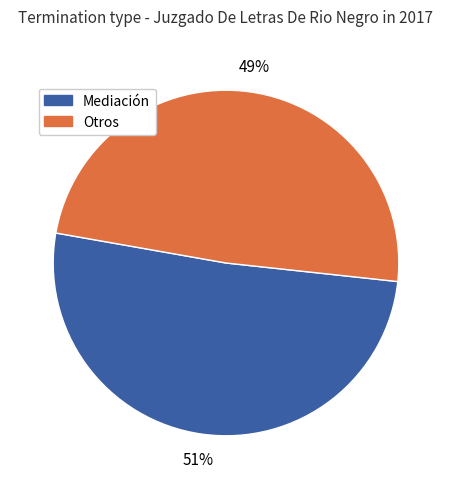

Is it true that Mediación is 62% of the pie?

False